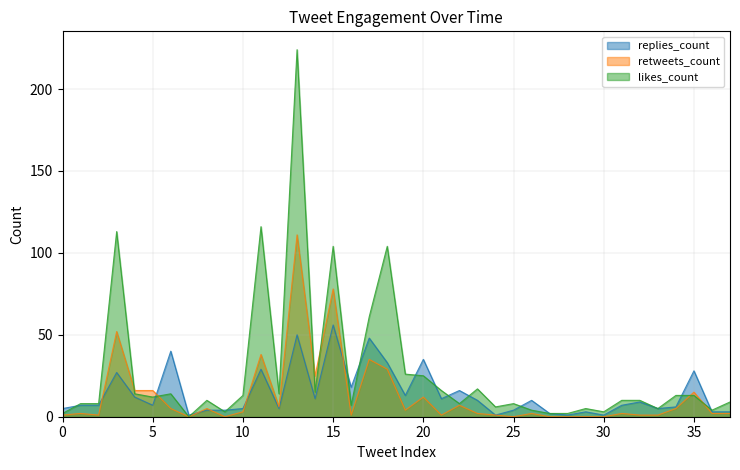

At how many categories does at least one series exceed 142?

1